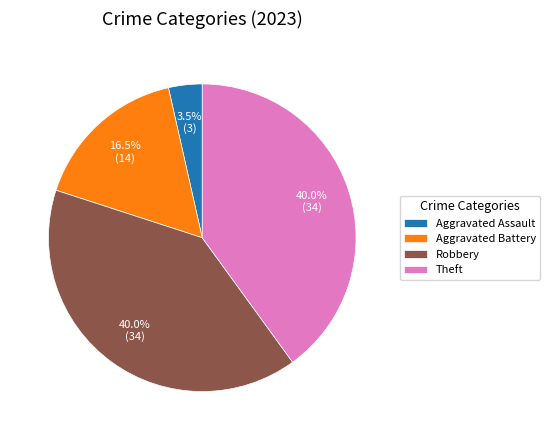

Is there a majority slice in this chart?

No